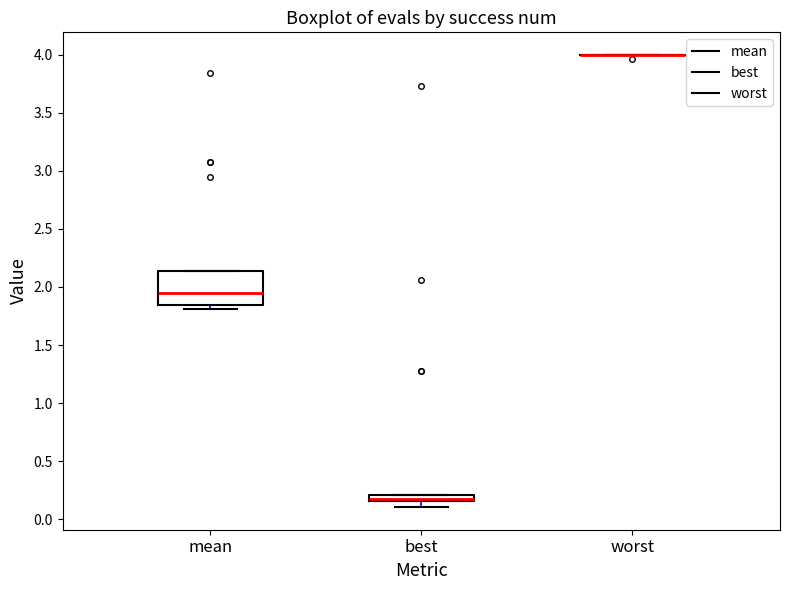

Comparing the boxes themselves (not the whiskers), which one is the tallest?

mean